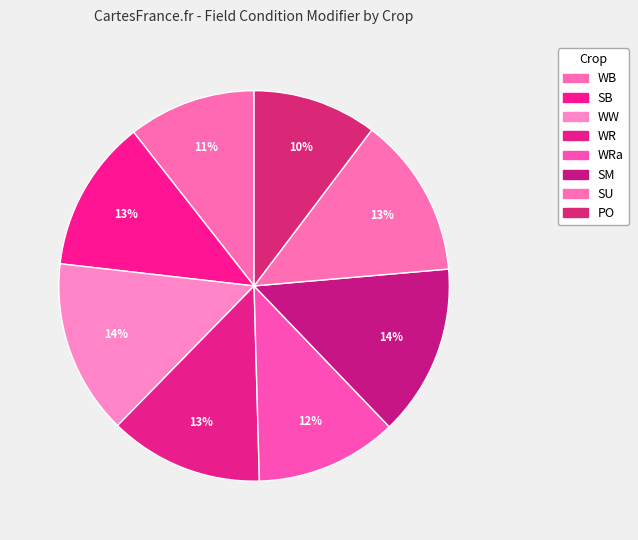

Count the number of slices in the pie.

8